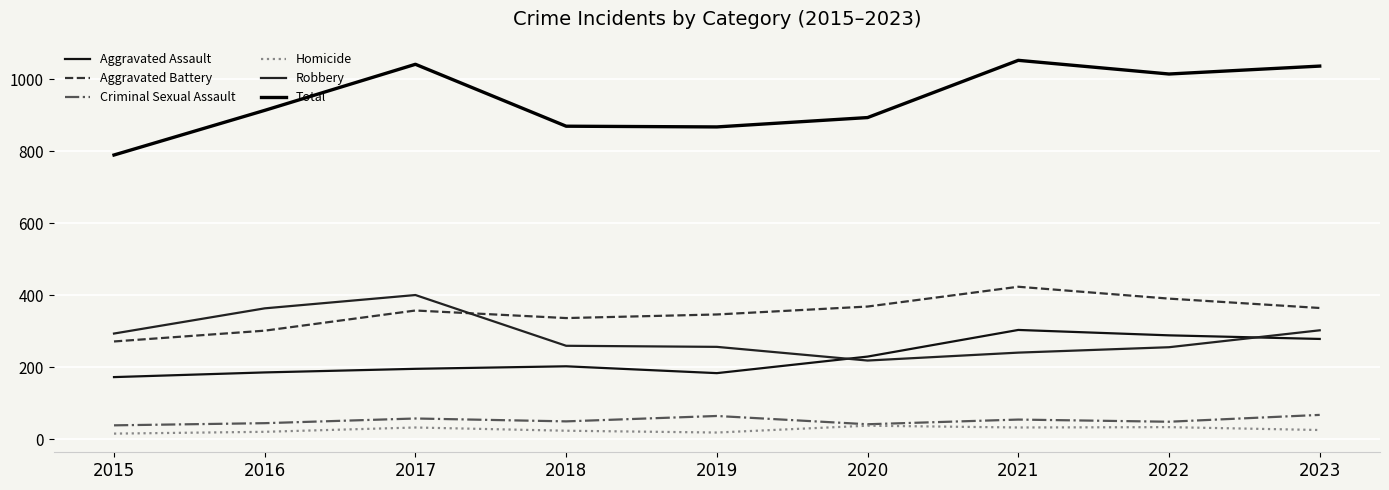

Is this an area chart (filled region under the line)?

No